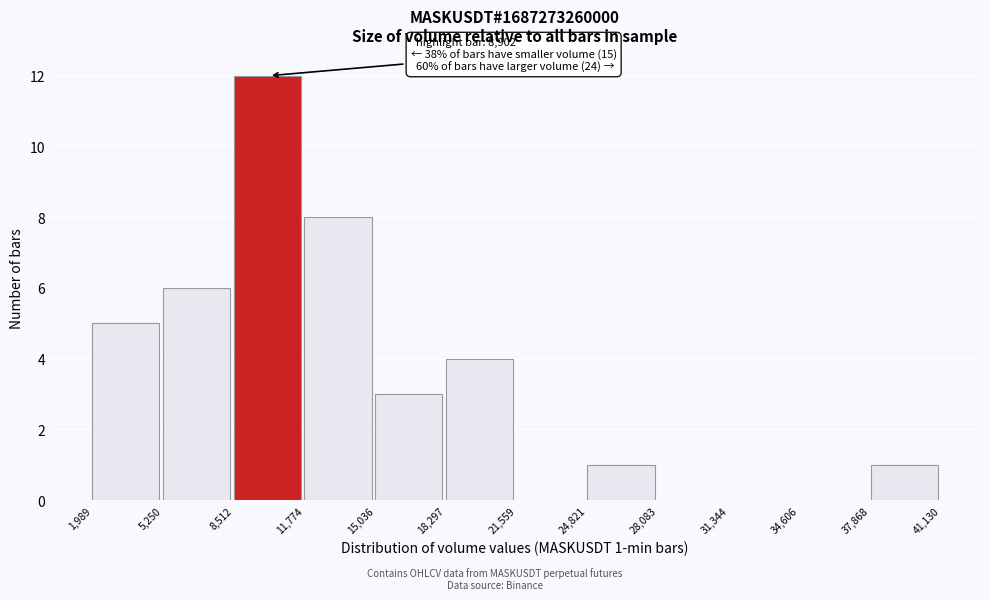

Over which range of the x-axis is the bar tallest?

8,512 to 11,774